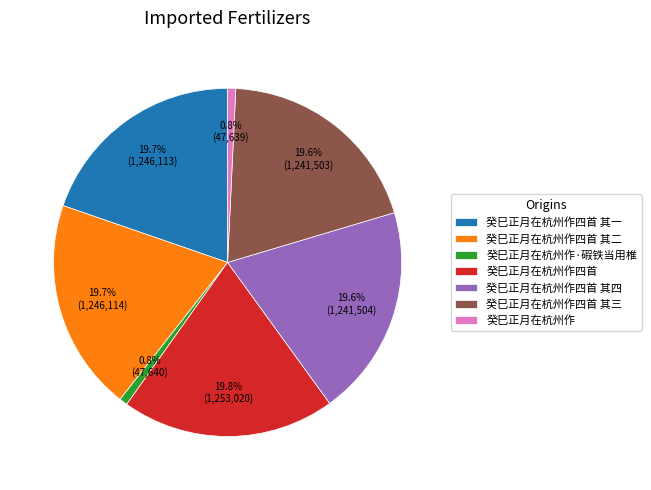

Count the number of slices in the pie.

7